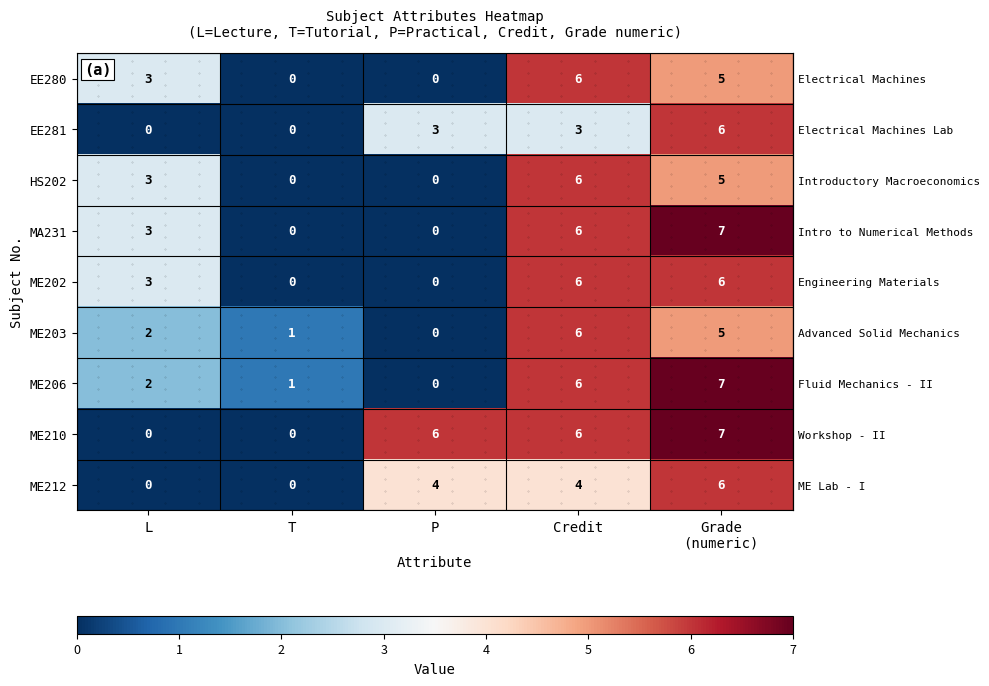

Is the value of ME212 at Credit greater than the value of MA231 at Credit?

No